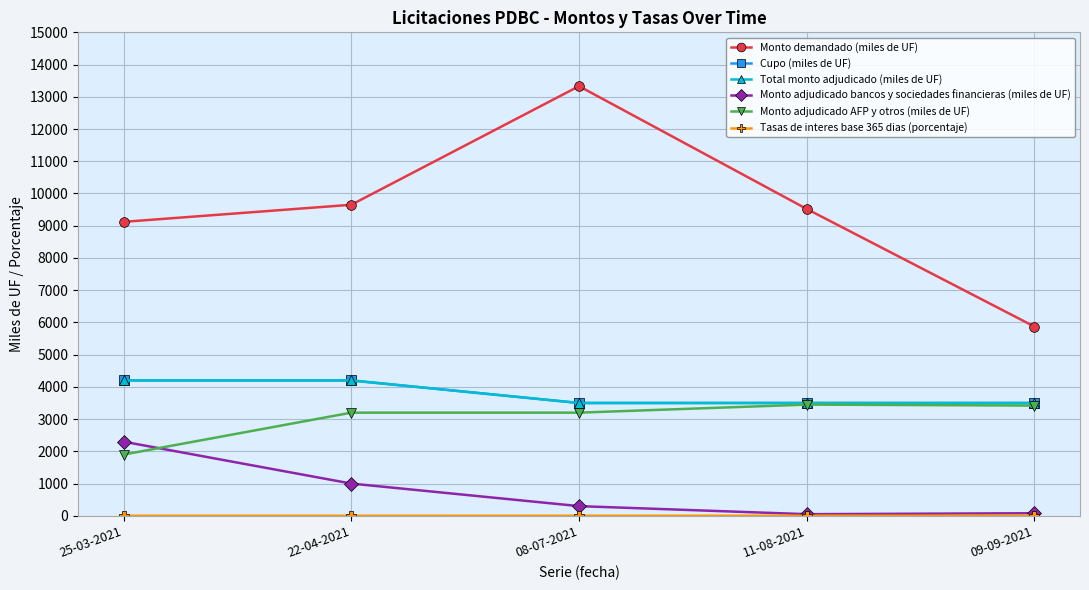

Does the chart have visible grid lines?

Yes